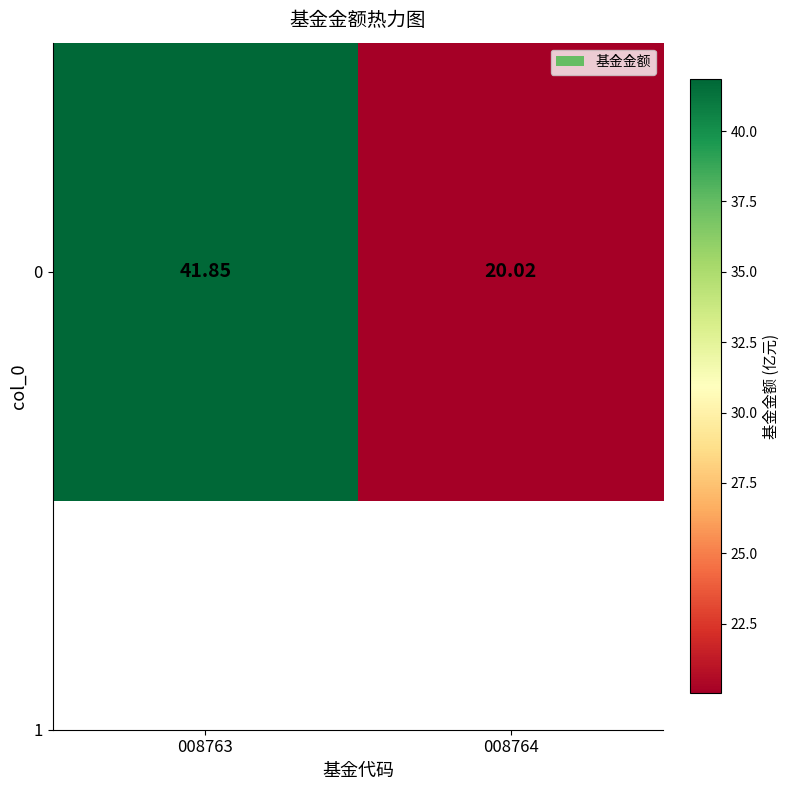

Which label corresponds to the smallest value in the chart?

008764